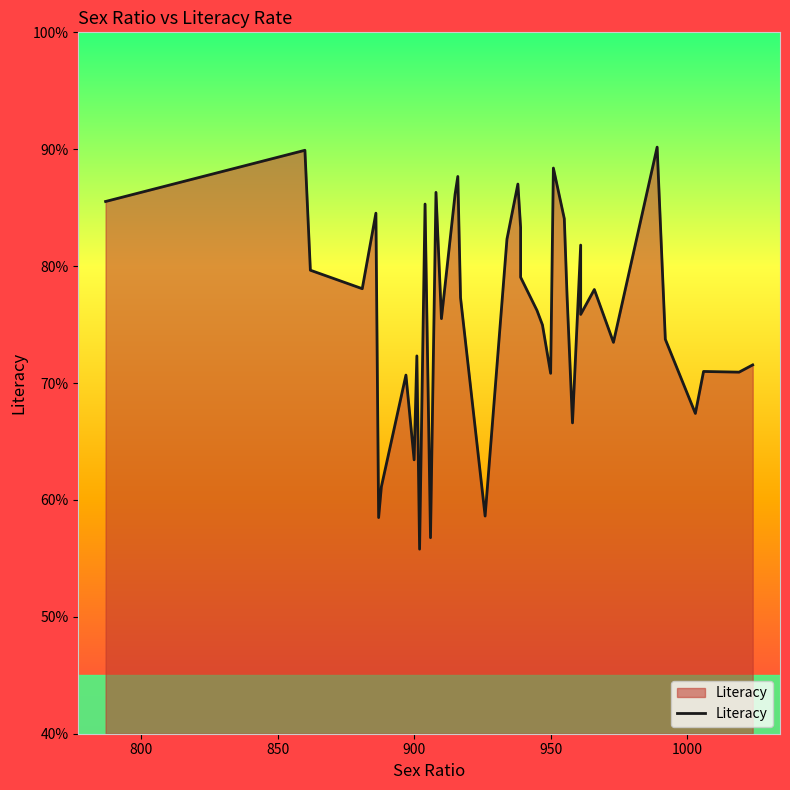

How many categories are shown in the chart?

40